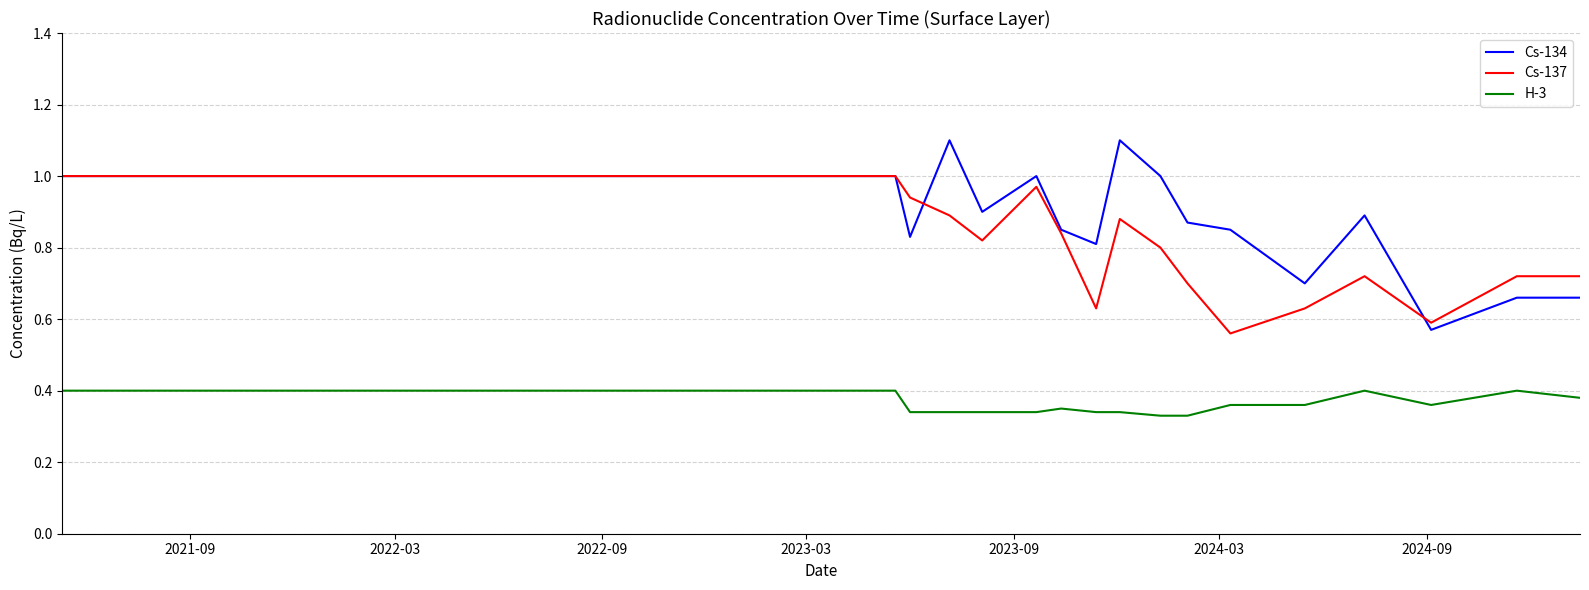

What is the maximum value shown in the chart?

1.1